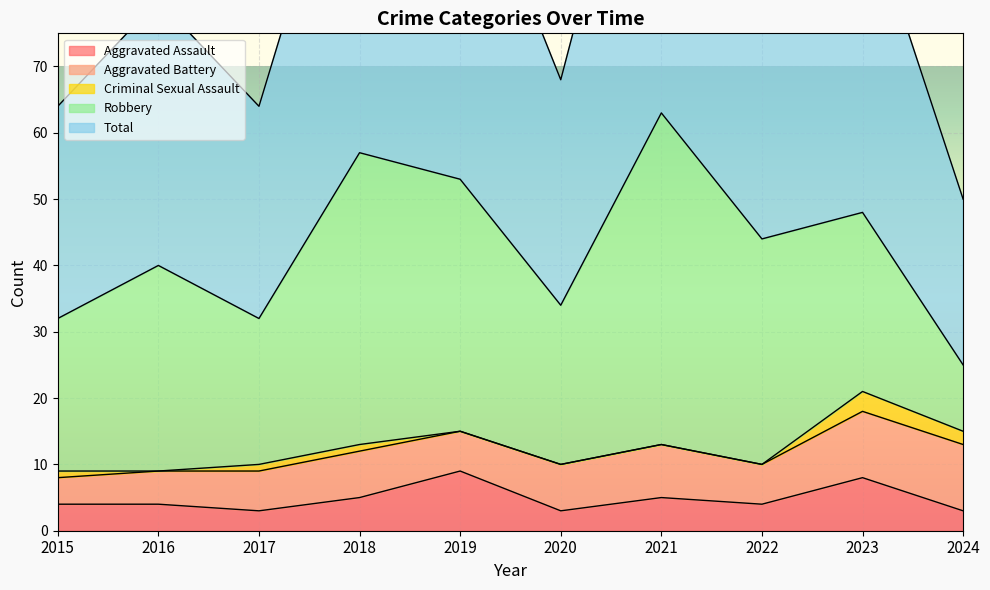

At how many categories does at least one series exceed 1?

10